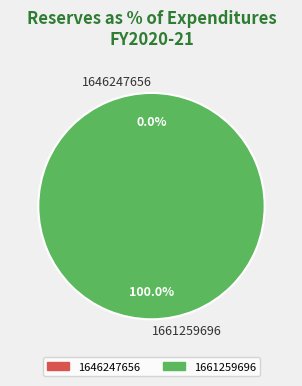

Is 1646247656 the majority of the pie?

No